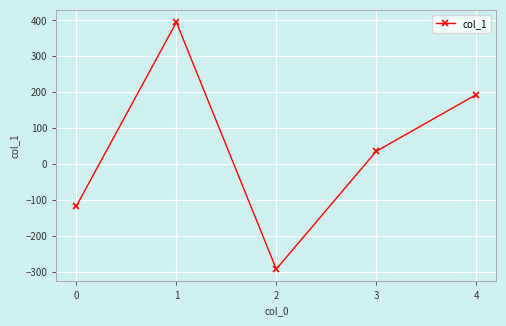

List the labels in order of value, largest first.

1, 4, 3, 0, 2